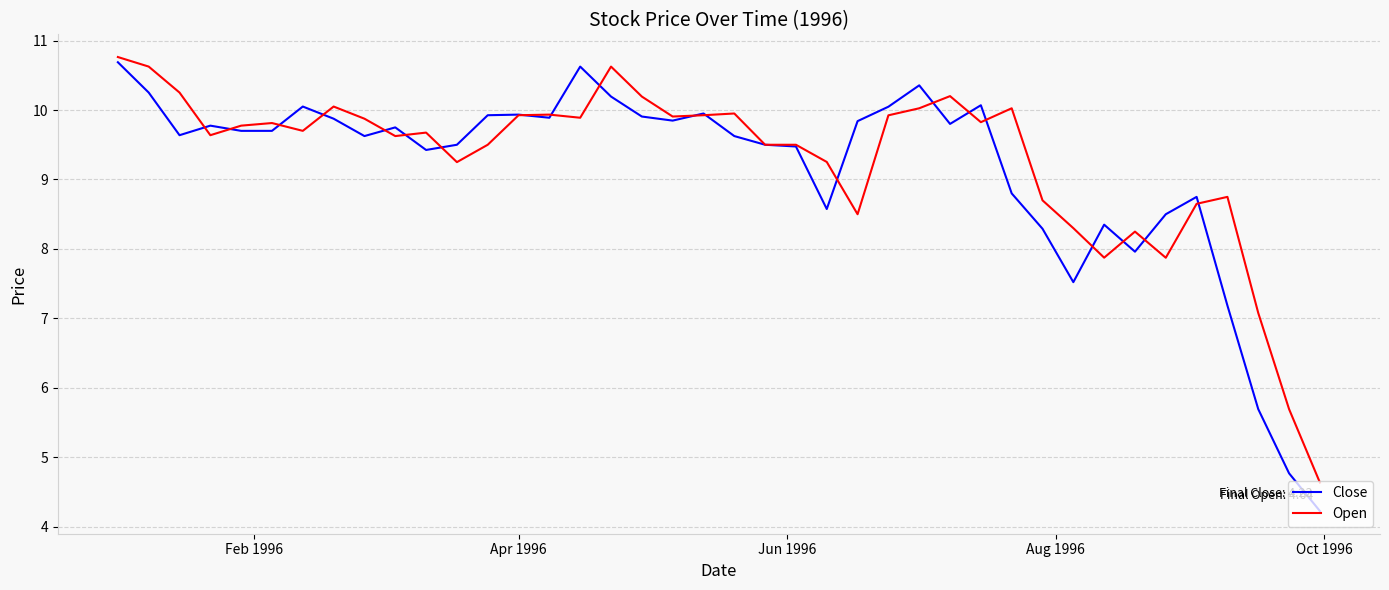

Which series has the largest range (max minus min)?

Close